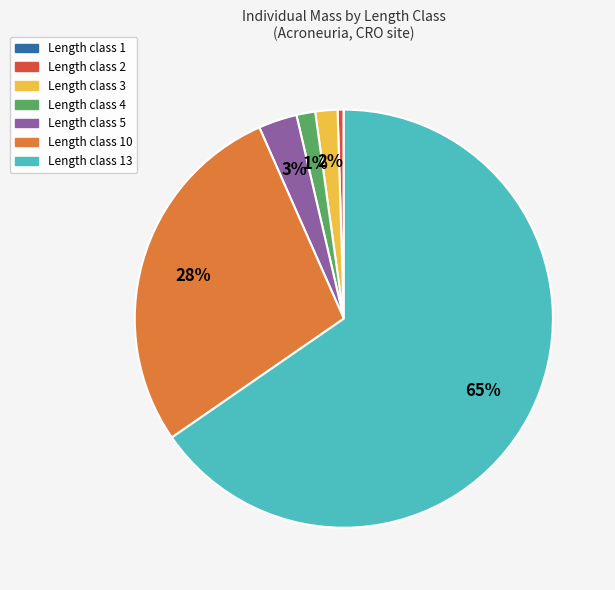

To the nearest percent, what is the average slice percentage?

14%